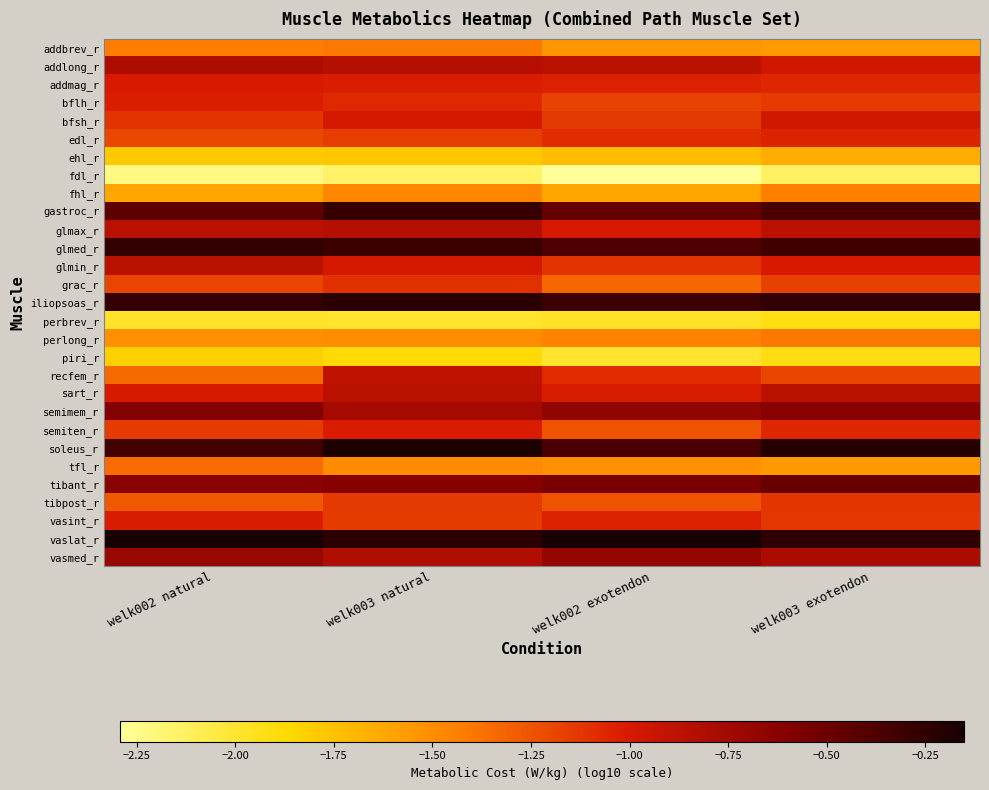

Rank the series at welk002 natural from lowest to highest value.

fdl_r, perbrev_r, piri_r, ehl_r, fhl_r, perlong_r, addbrev_r, tfl_r, recfem_r, tibpost_r, edl_r, grac_r, semiten_r, bfsh_r, bflh_r, vasint_r, addmag_r, sart_r, glmin_r, glmax_r, addlong_r, vasmed_r, tibant_r, semimem_r, gastroc_r, soleus_r, iliopsoas_r, glmed_r, vaslat_r